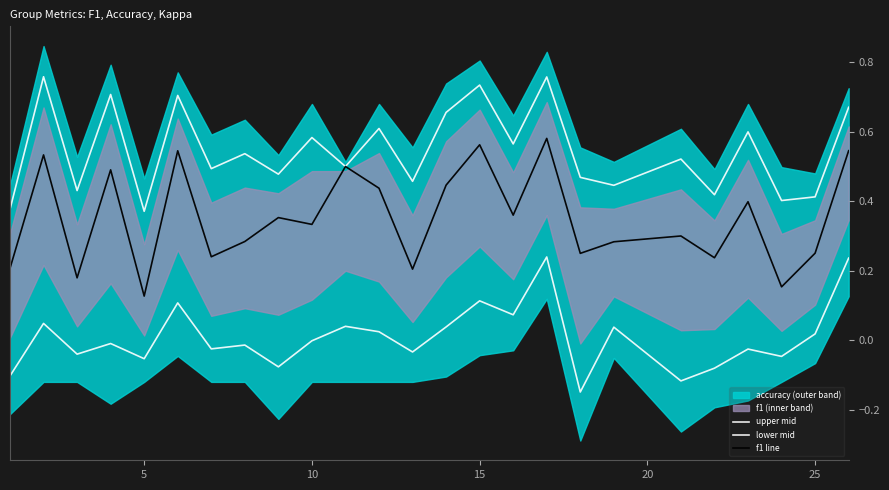

True or false: upper mid and f1 line cross at least once.

False